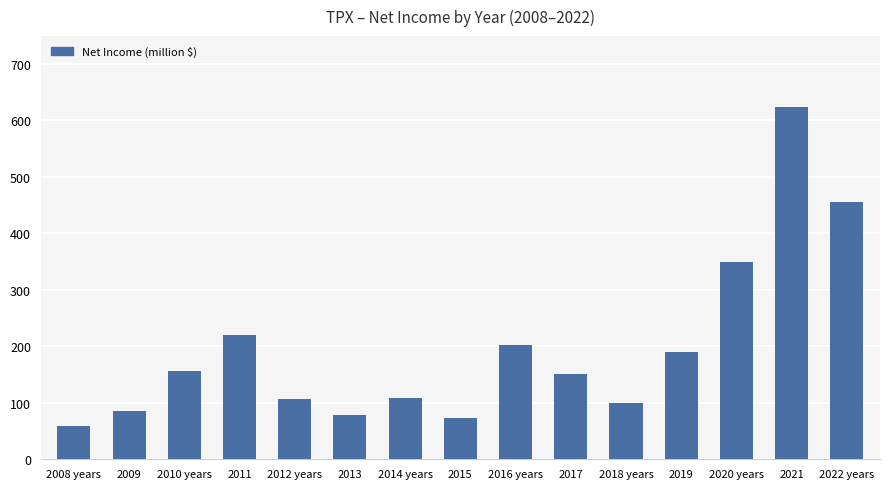

What is the change in value from 2013 to 2014 years?

+30.3